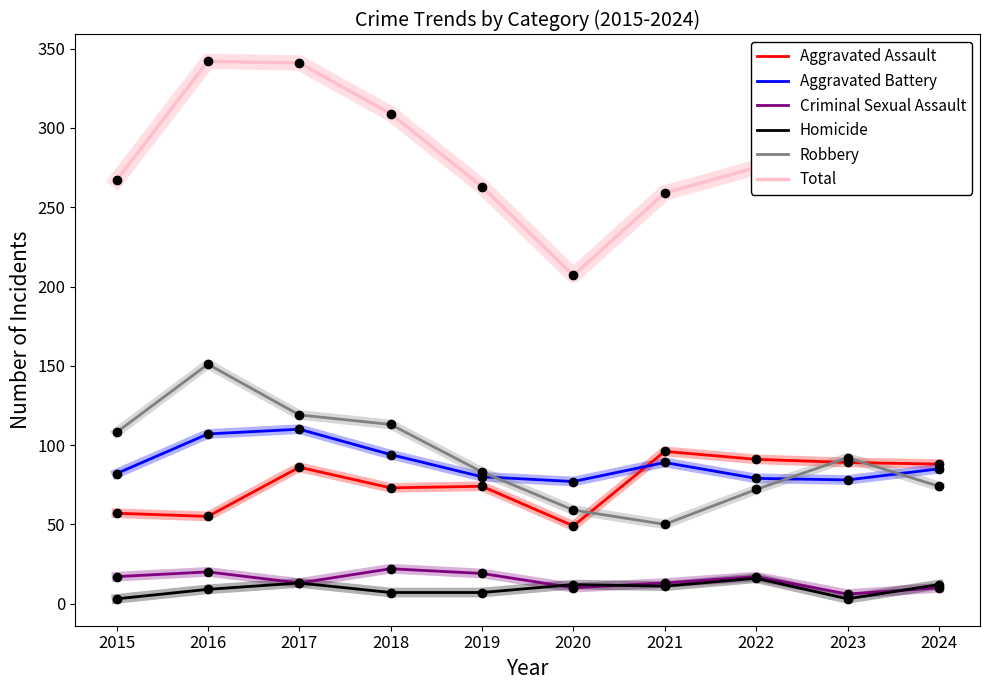

In Criminal Sexual Assault, how many points are lower than both neighbors (excluding endpoints)?

3